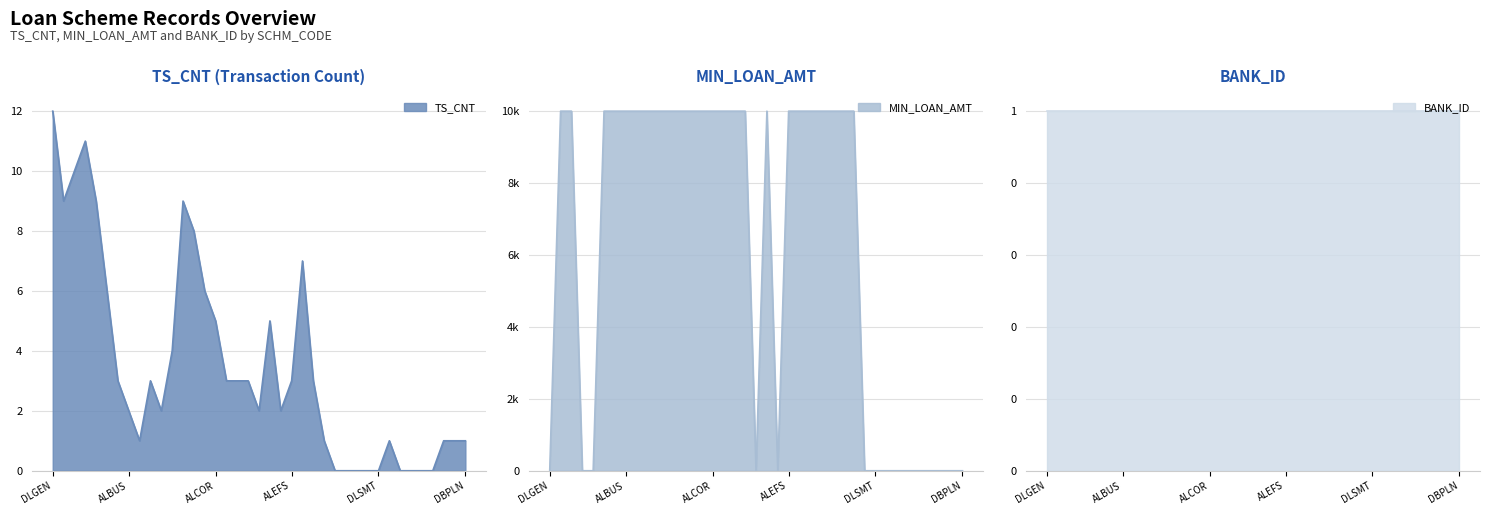

True or false: MIN_LOAN_AMT has a value of 4357 at TLDEP.

False